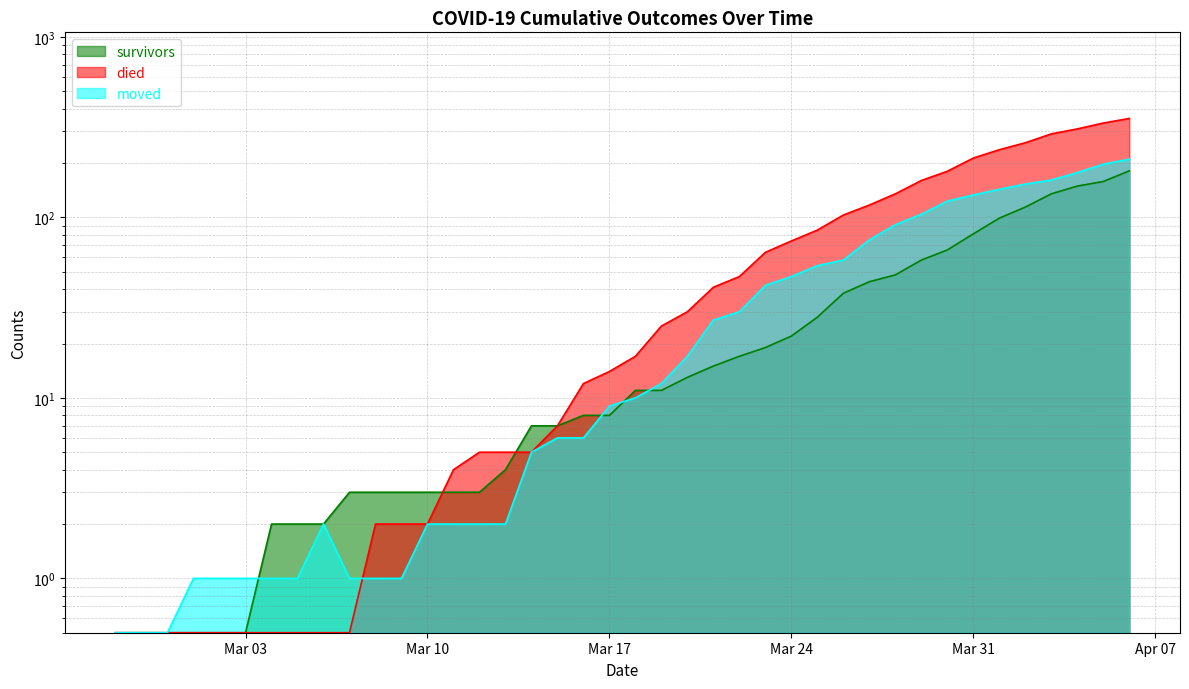

Between which two adjacent categories do died and survivors first intersect?

2020-03-10 and 2020-03-11